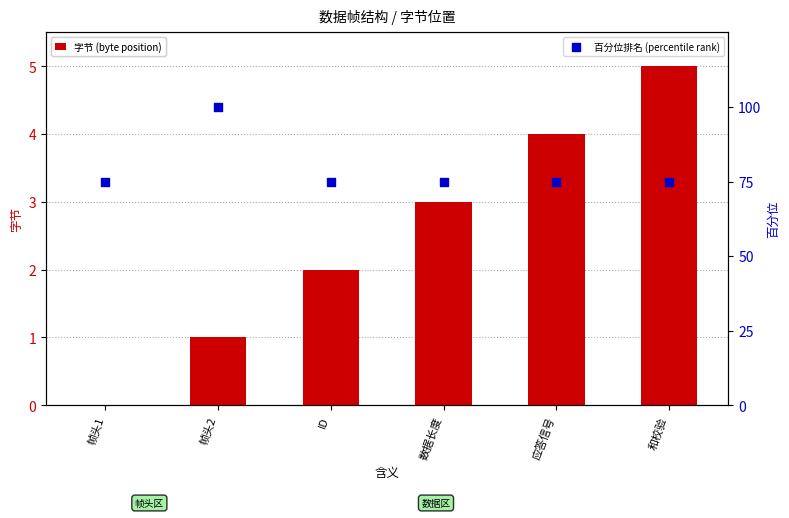

What are all the series names shown in the legend?

字节 (byte position), 百分位排名 (percentile rank)